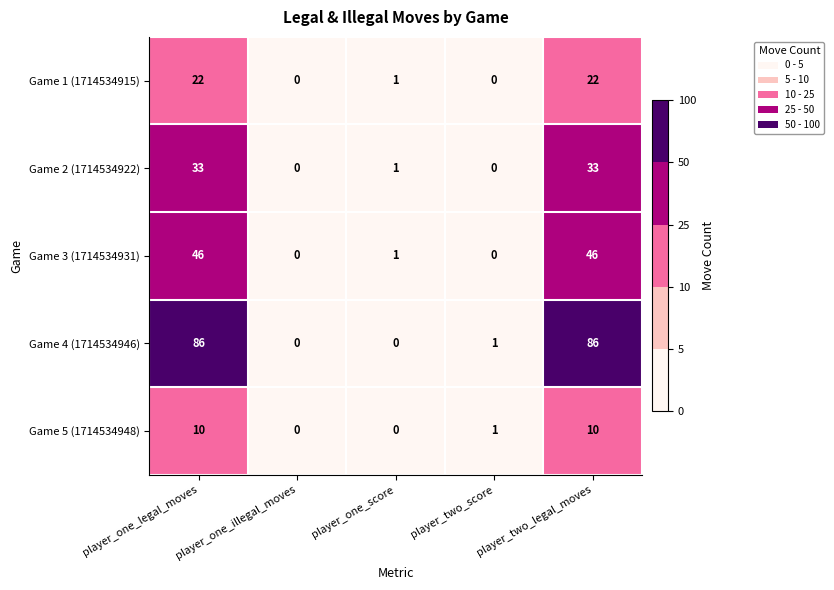

Which series has the largest total across all categories?

Game 4 (1714534946)